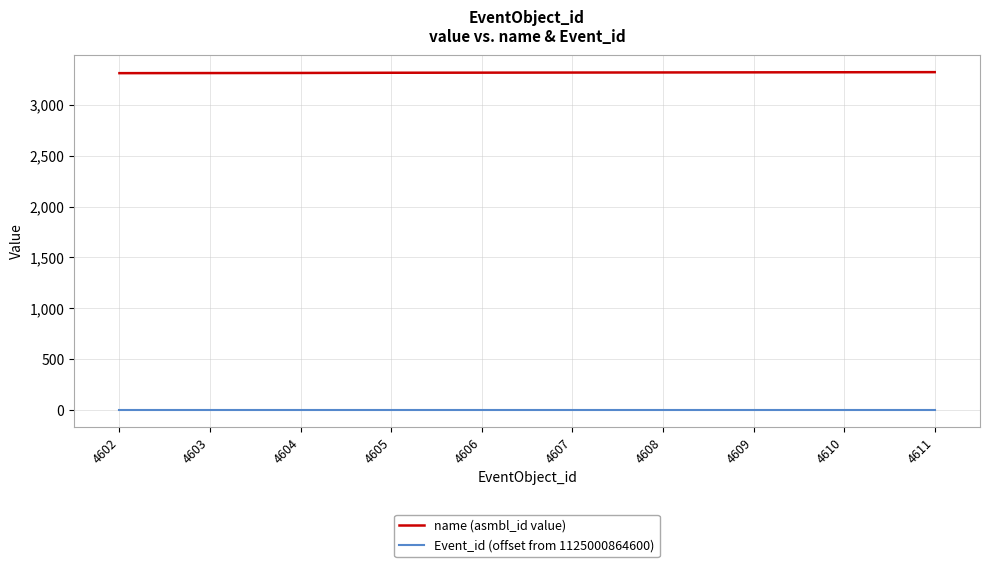

How many name (asmbl_id value) values are between 3315 and 3321?

6